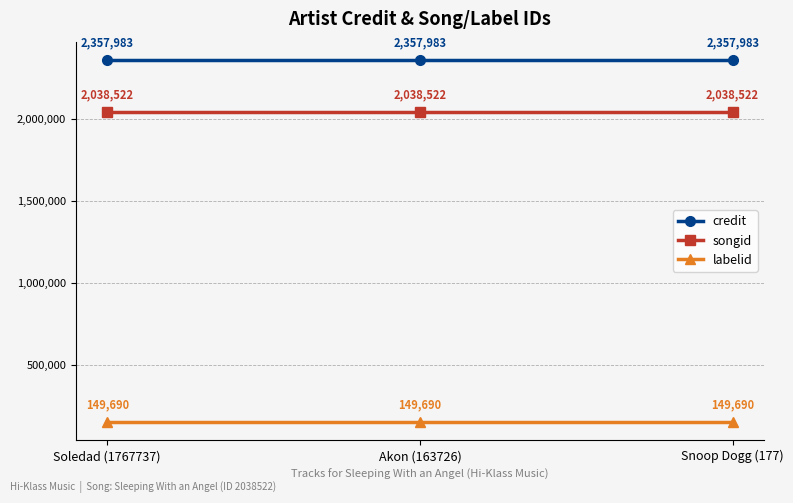

At how many categories does at least one series exceed 1045756?

3